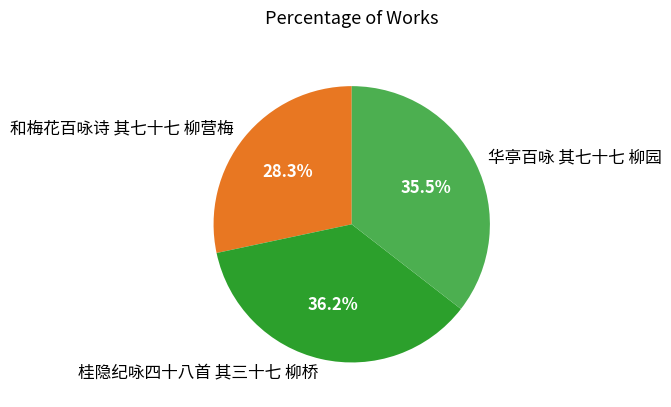

What is the smallest slice in the pie chart?

和梅花百咏诗 其七十七 柳营梅